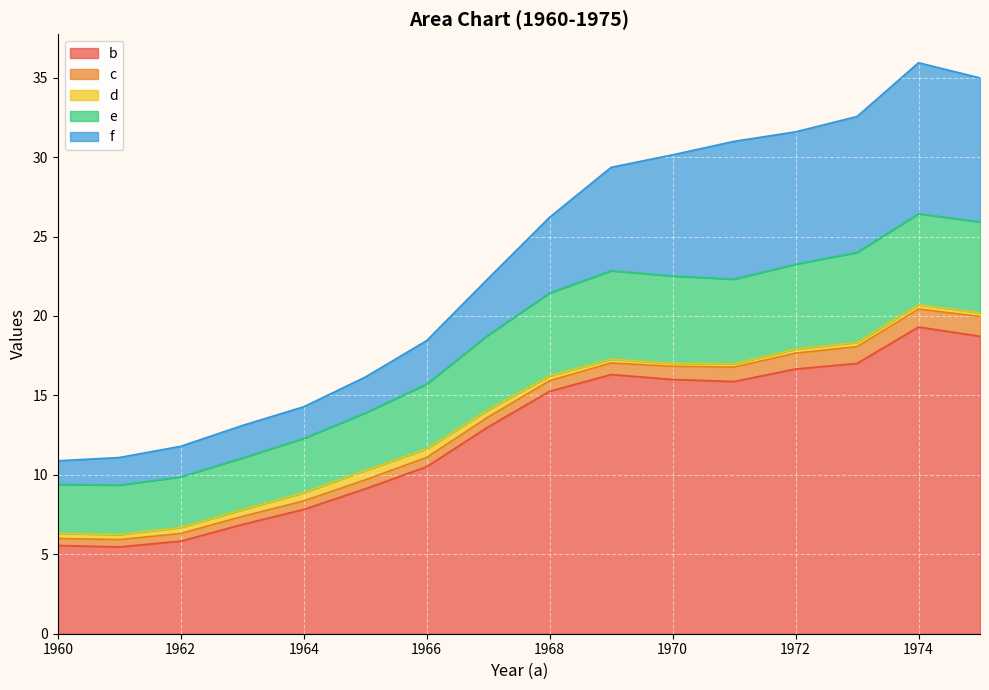

The value of b at 1974 is 7.0. True or false?

False